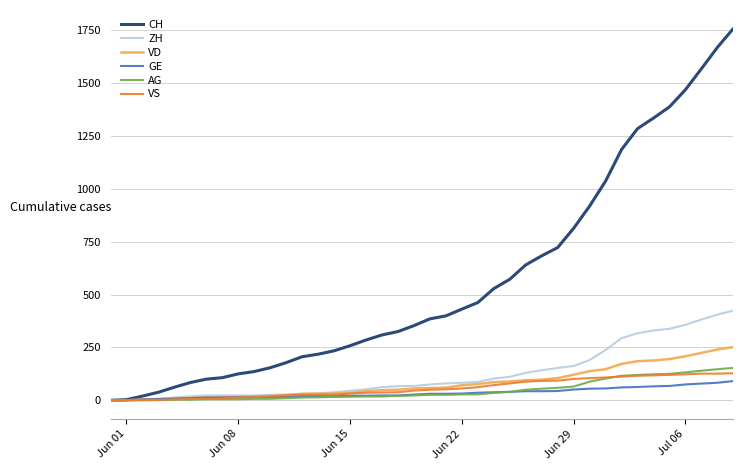

Which series has the largest range (max minus min)?

CH